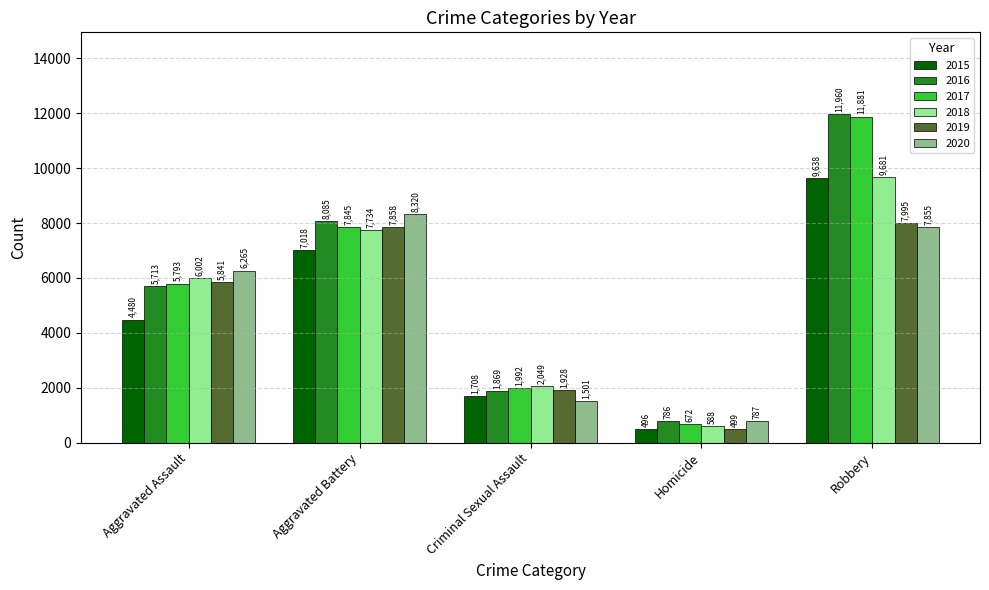

Count the number of data series in this chart.

6